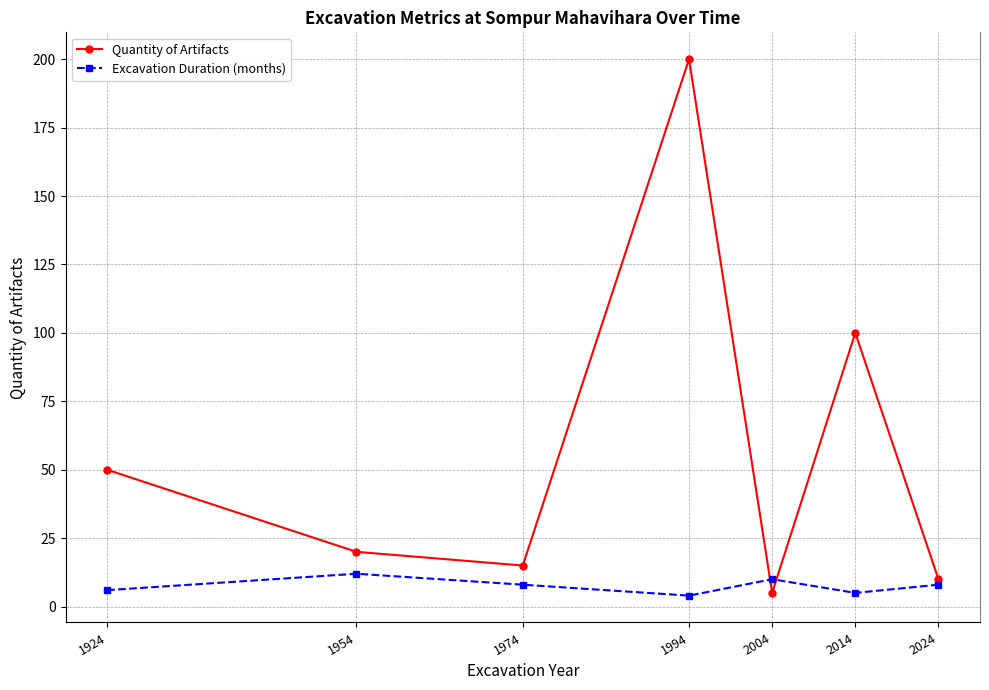

What is the difference between the Excavation Duration (months) values at 2004 and 1994?

6